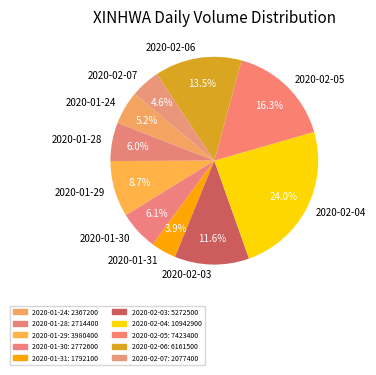

Combined, do 2020-01-28 and 2020-01-29 account for over 50%?

No